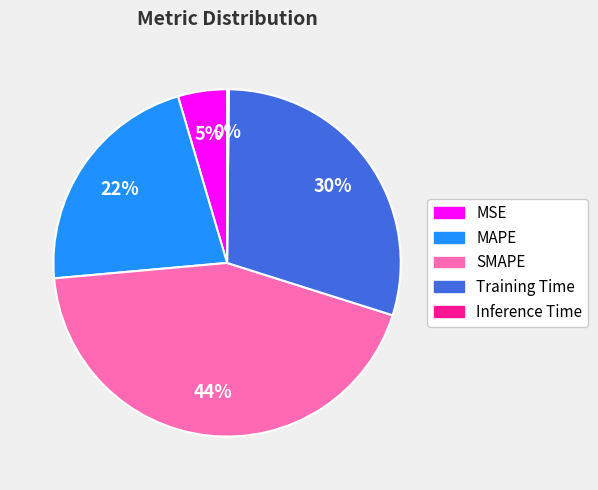

Between SMAPE and Training Time, which is larger?

SMAPE